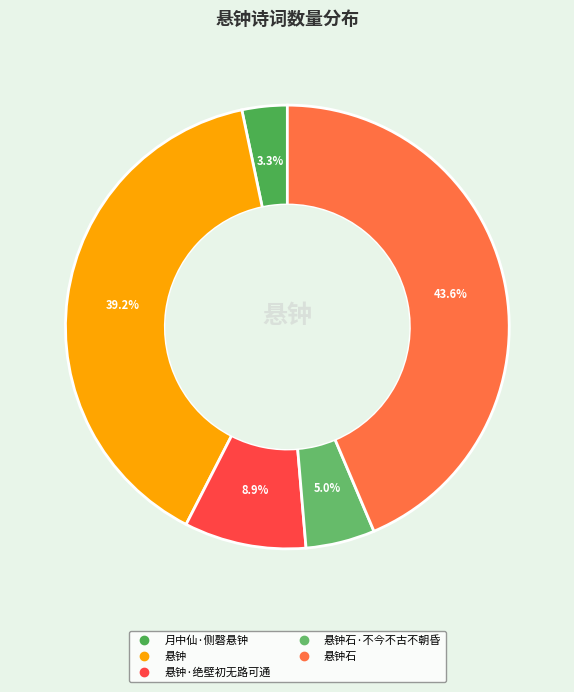

How many slices are in this pie chart?

5